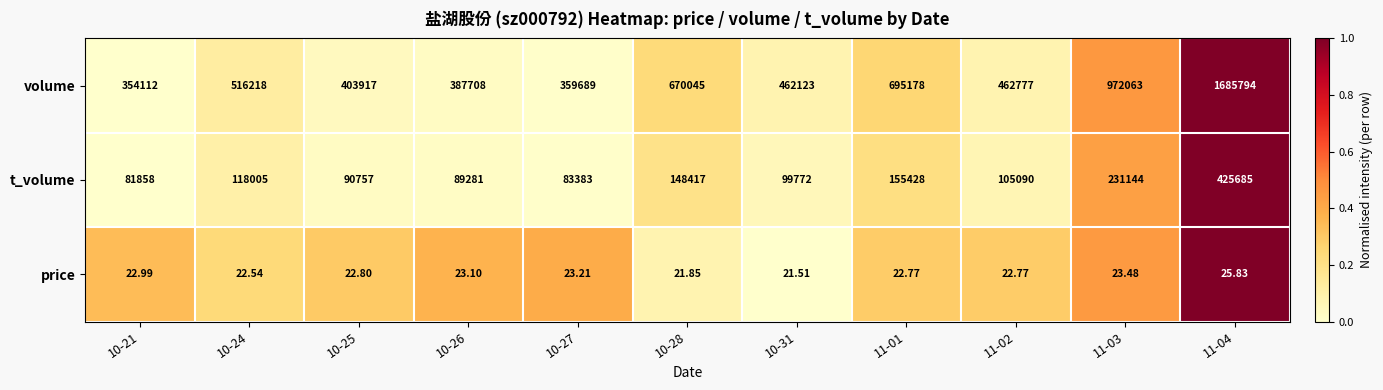

Which series has the largest range (max minus min)?

volume